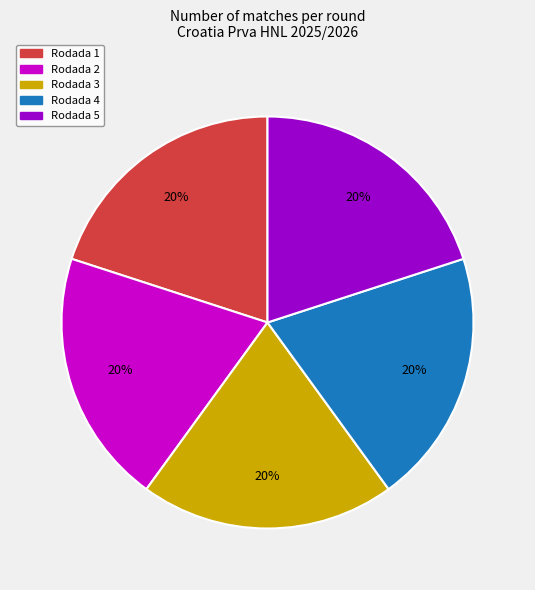

Combined, do Rodada 4 and Rodada 2 account for over 50%?

No